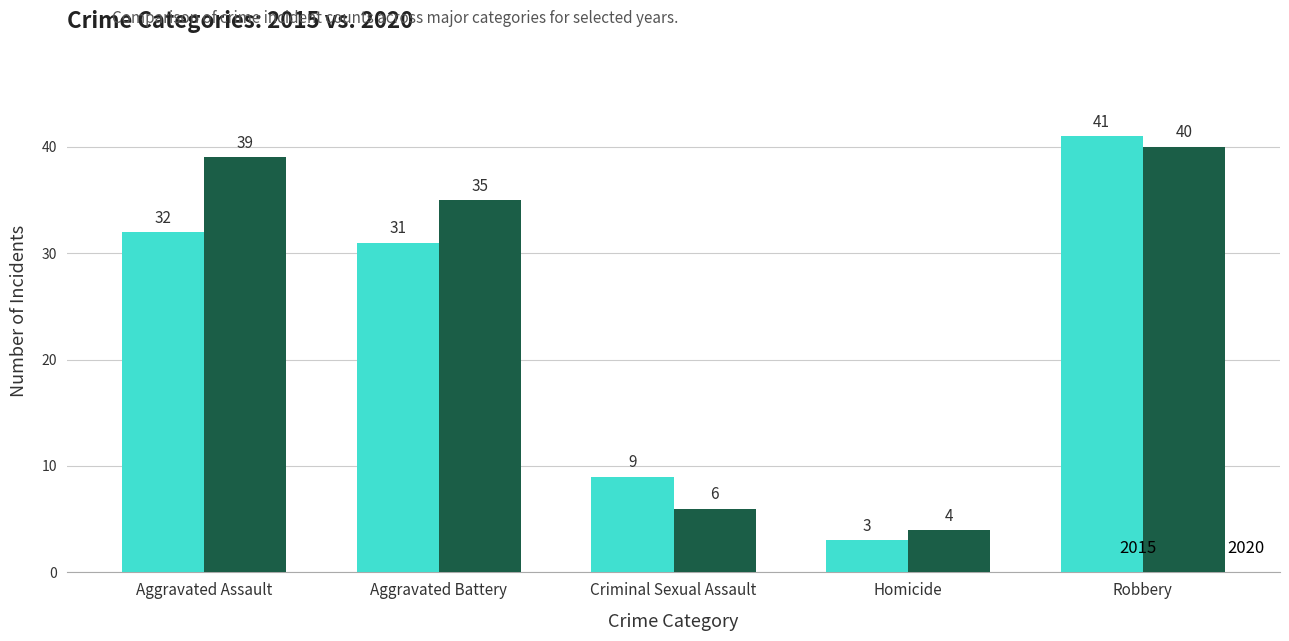

What is the label of the 1st bar from the right?

Robbery